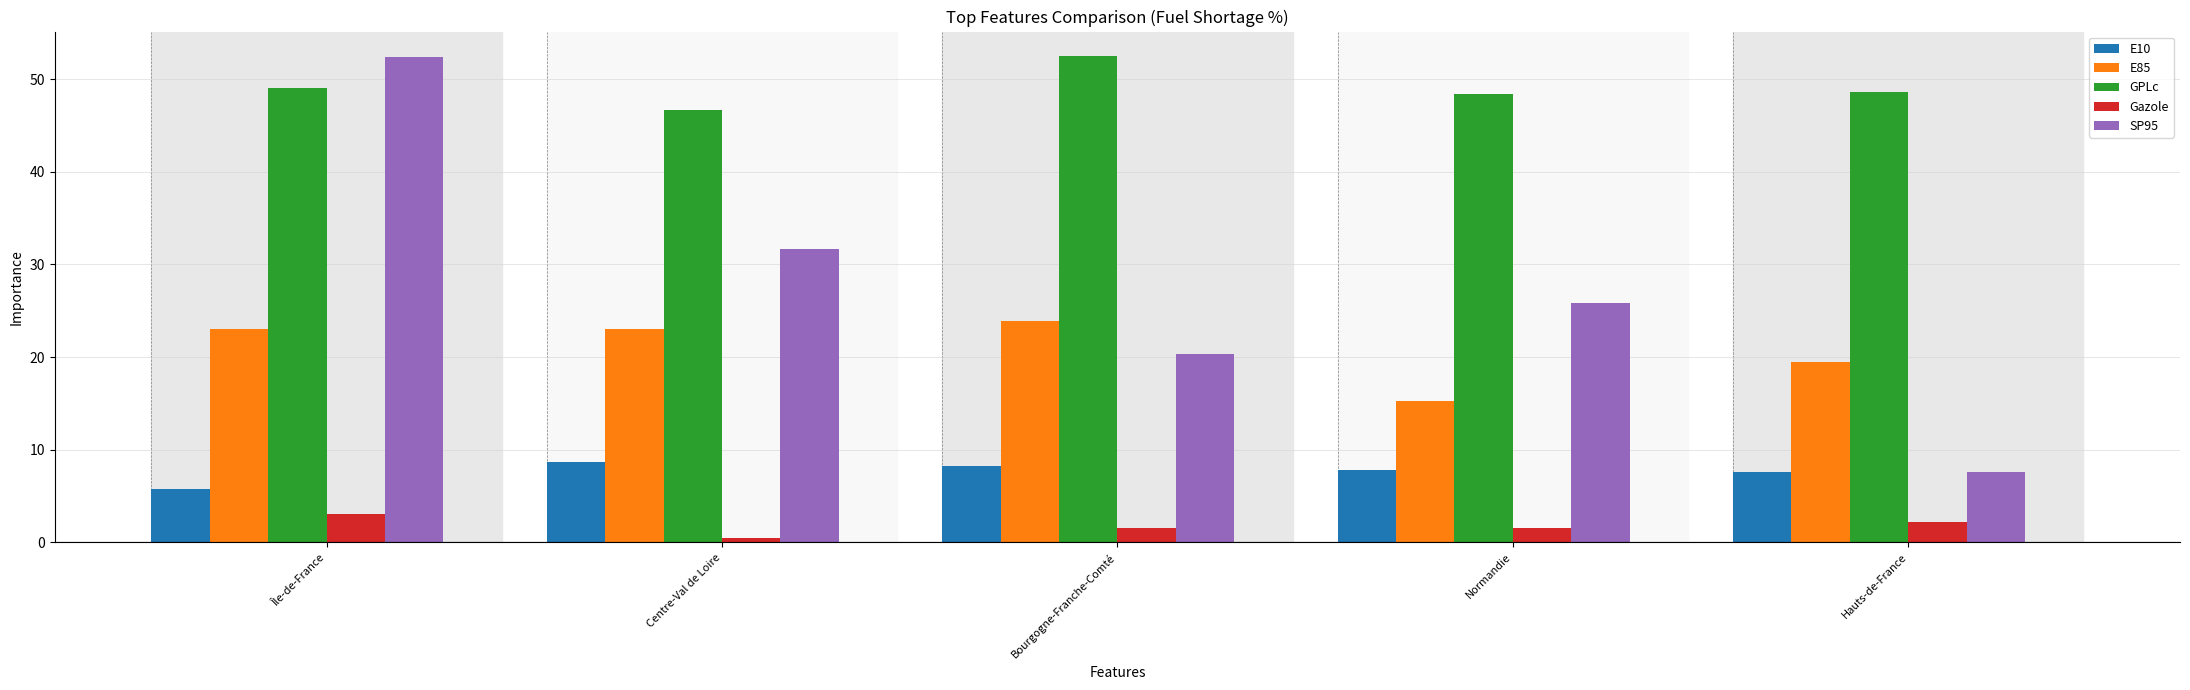

At which category does the chart reach its minimum across all series?

Centre-Val de Loire